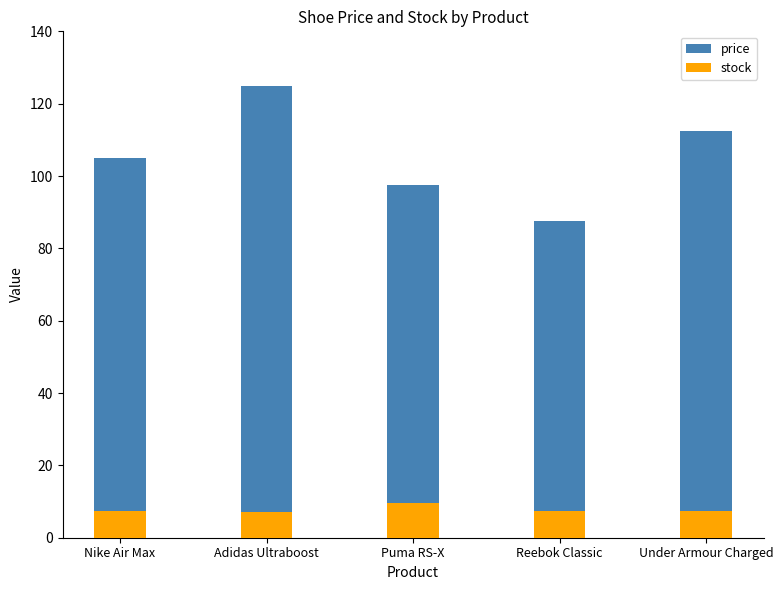

Reading left to right, extract all data points from this chart.

price: Nike Air Max=105.0	Adidas Ultraboost=125.0	Puma RS-X=97.5	Reebok Classic=87.5	Under Armour Charged=112.5
stock: Nike Air Max=7.5	Adidas Ultraboost=7.0	Puma RS-X=9.5	Reebok Classic=7.5	Under Armour Charged=7.5